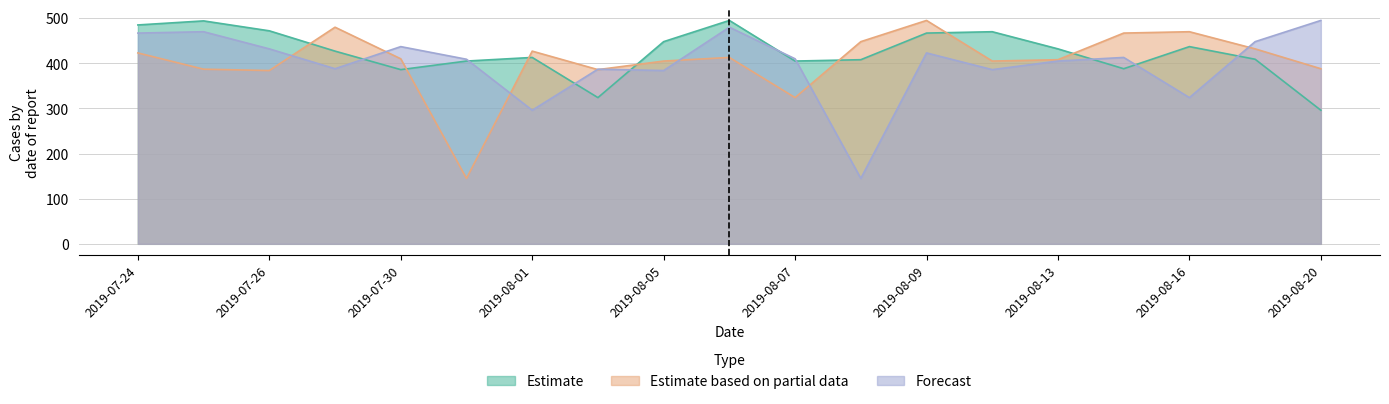

Where is the first local minimum for Estimate based on partial data?

2019-07-26